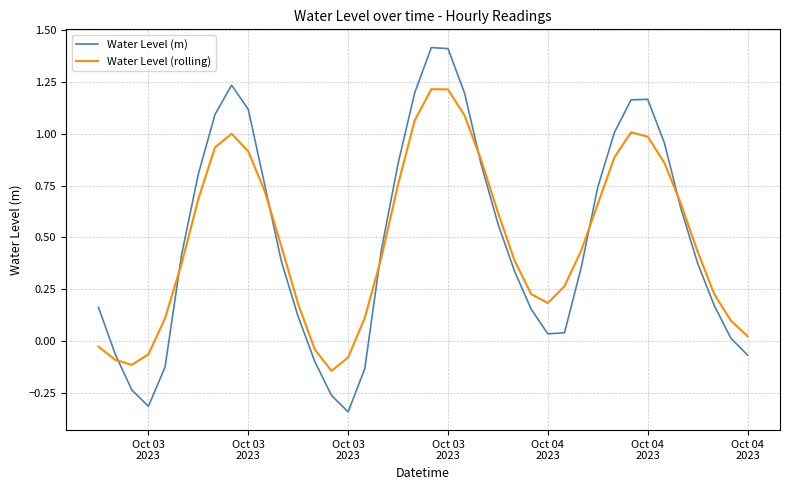

Which series has the largest range (max minus min)?

Water Level (m)